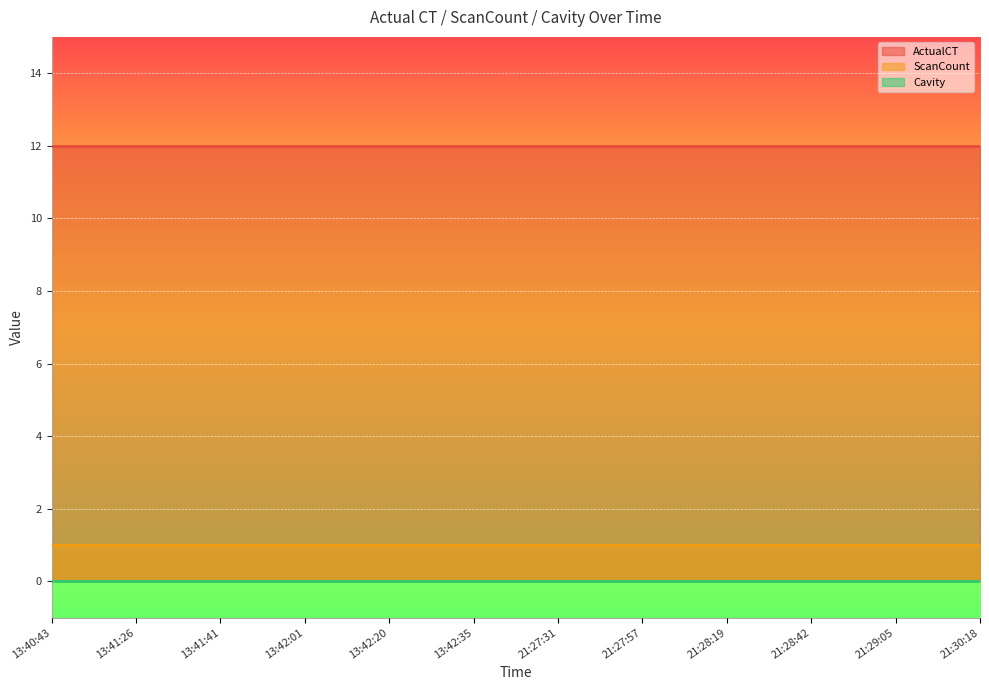

What is the total value across all series at 13:42:35?

13